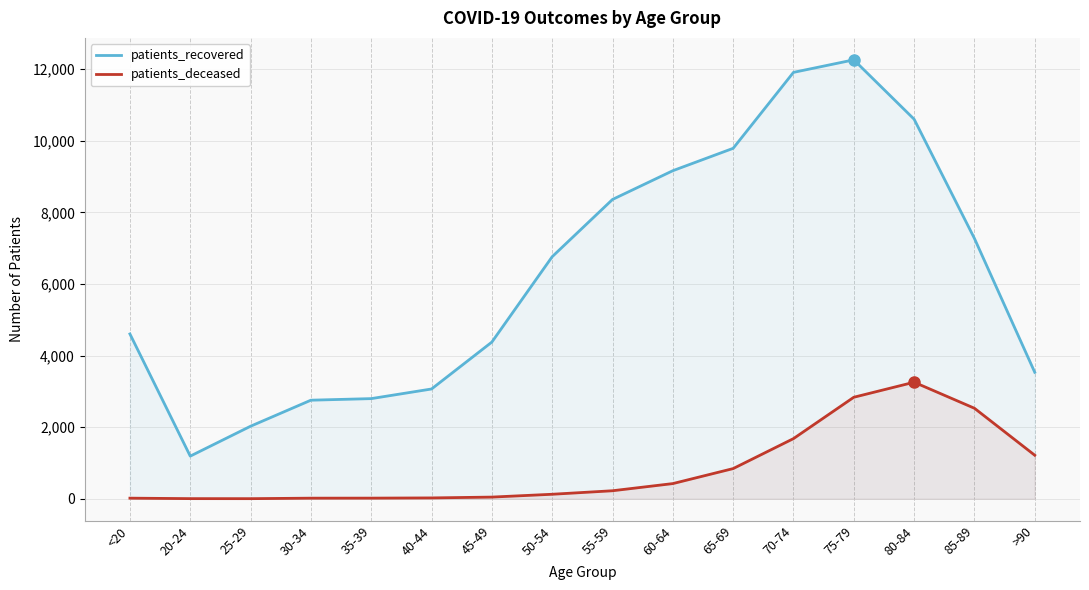

Does the chart have visible grid lines?

Yes